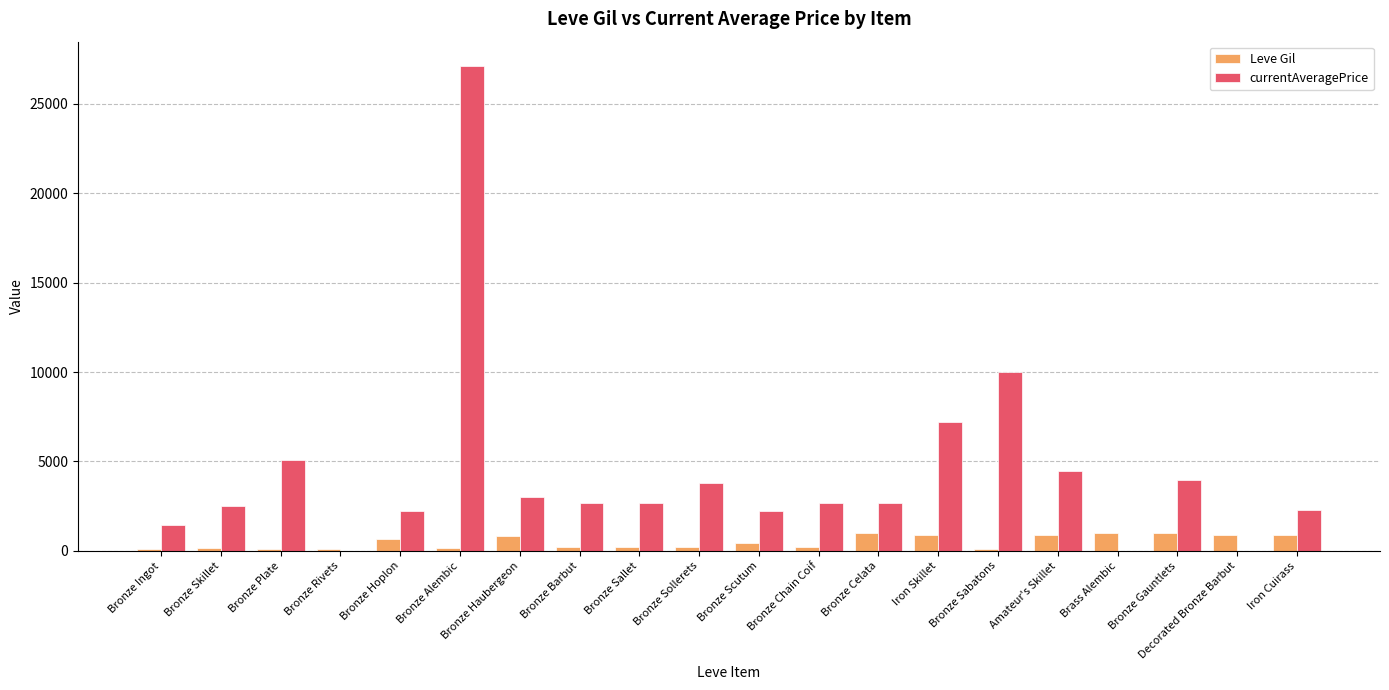

Which series has the largest range (max minus min)?

currentAveragePrice